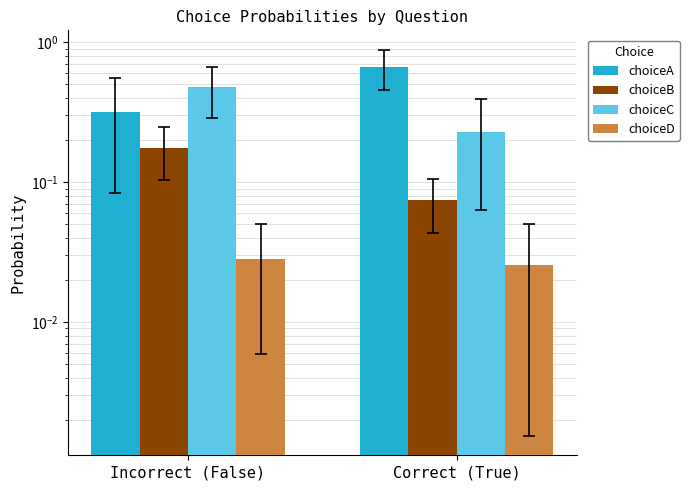

Are the bars grouped side by side (vs. stacked)?

Yes